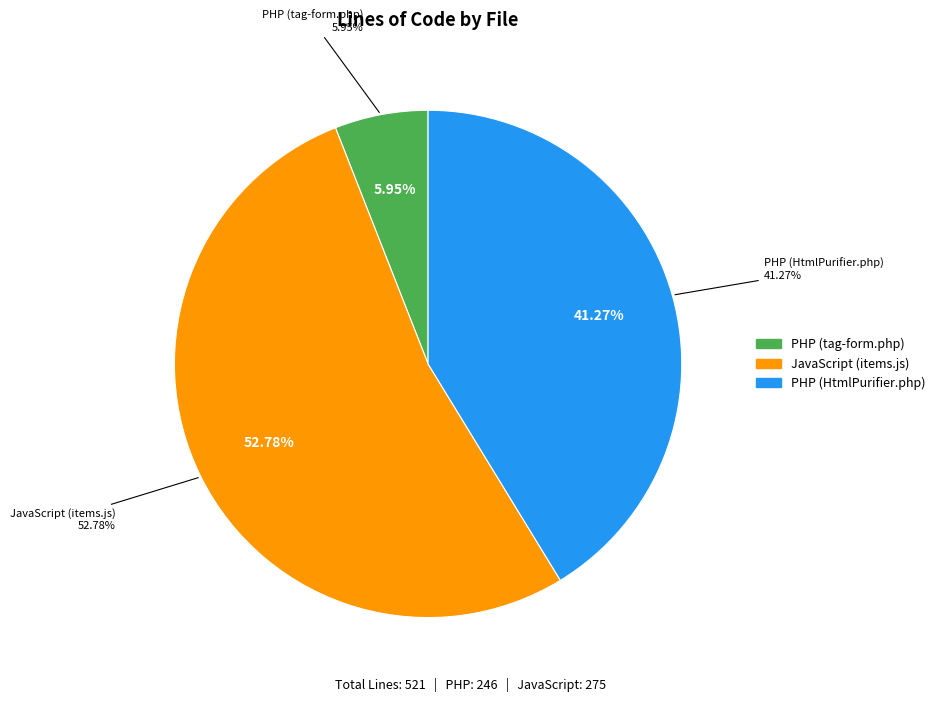

Which has a higher value, PHP (tag-form.php) or PHP (HtmlPurifier.php)?

PHP (HtmlPurifier.php)